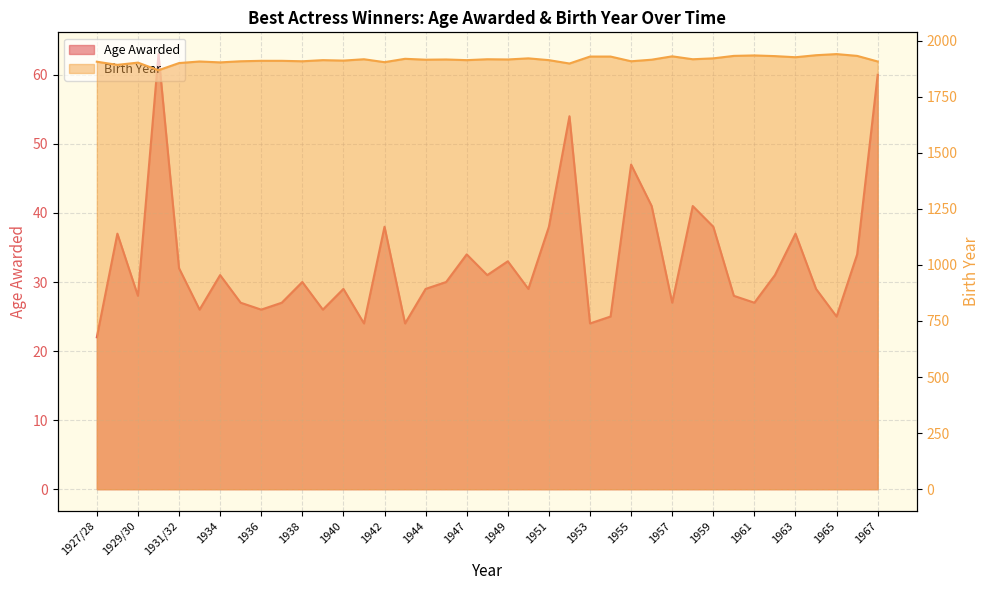

True or false: Age Awarded and Birth Year intersect in this chart.

False